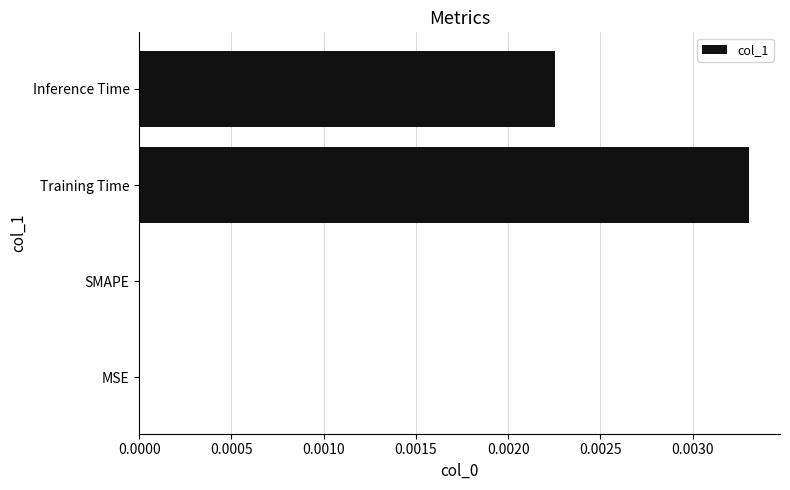

True or false: the data shows 0.0 at MSE.

True